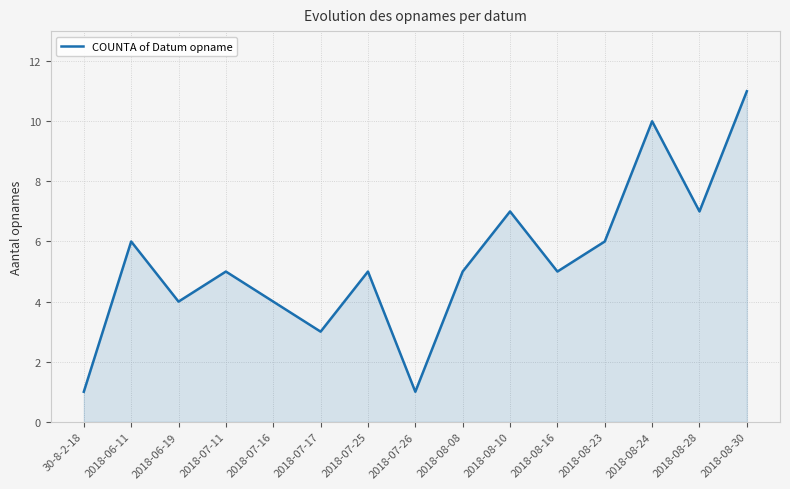

What is the maximum value shown in the chart?

11